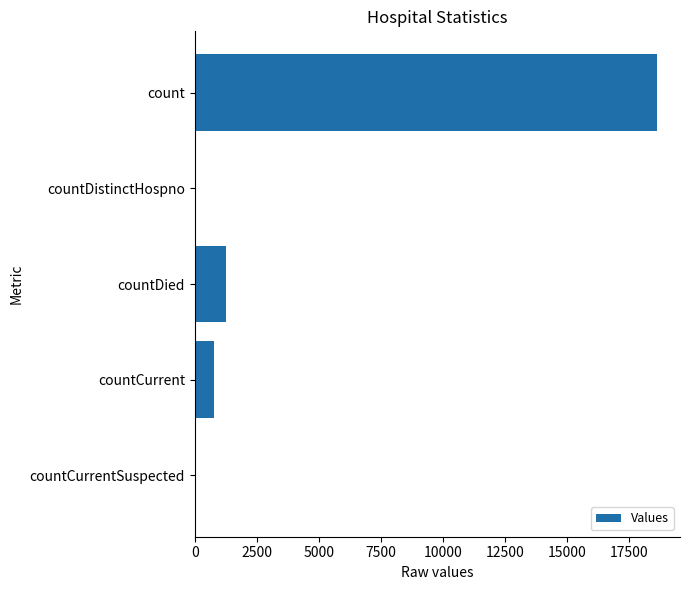

What is the sum of all values?

20654